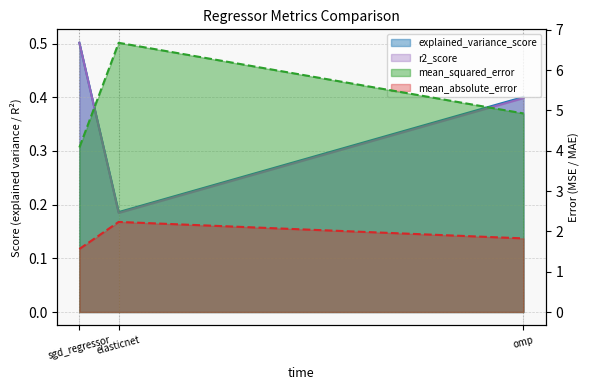

What is the highest value of the mean_absolute_error series?

2.2